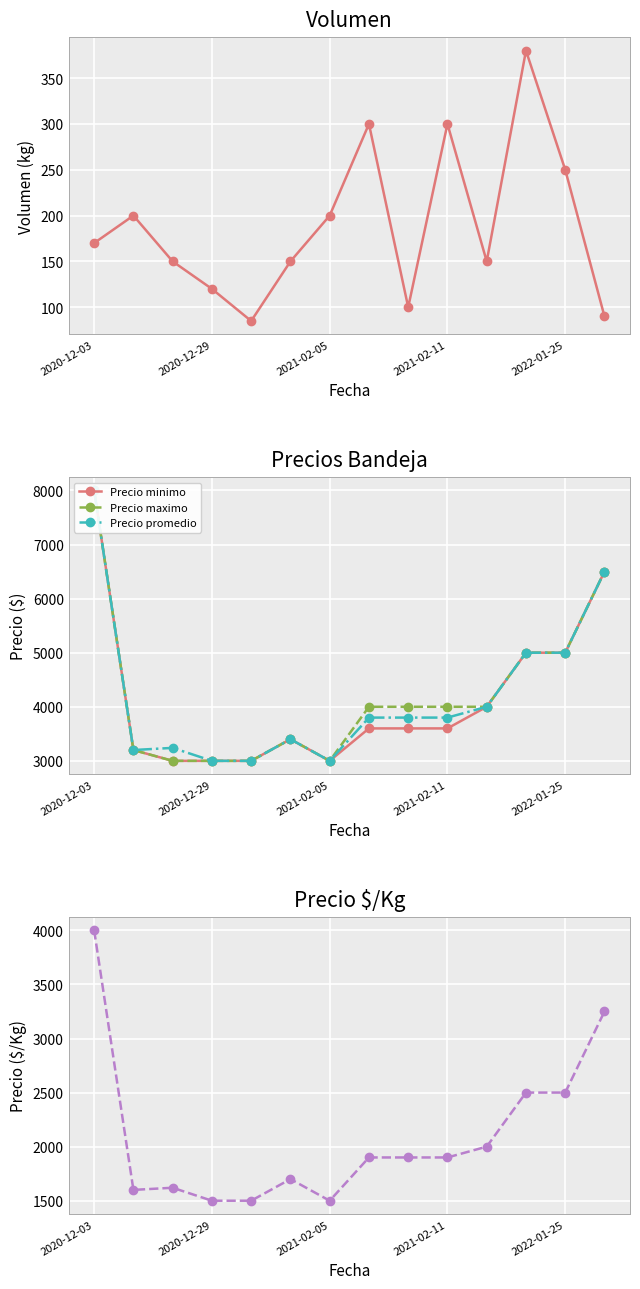

How many data points in Precio minimo are less than 3600?

6